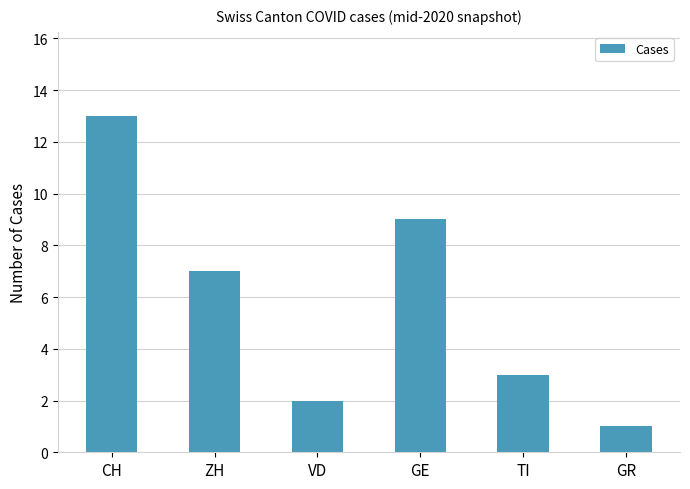

Count the number of categories in the chart.

6